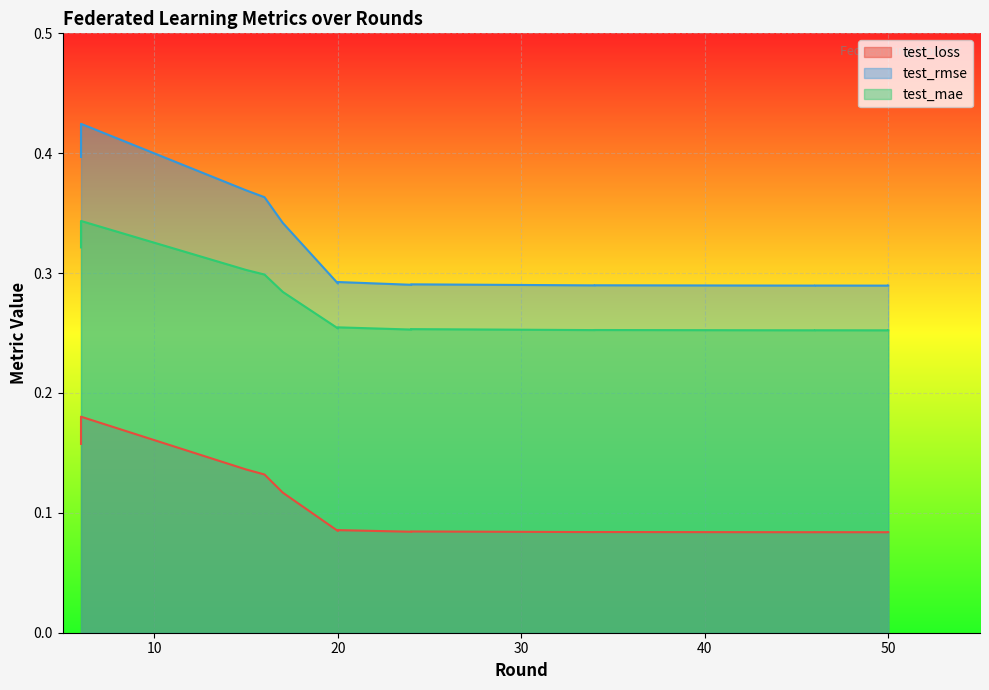

What is the difference between the second highest and second lowest values in the test_mae series?

0.1